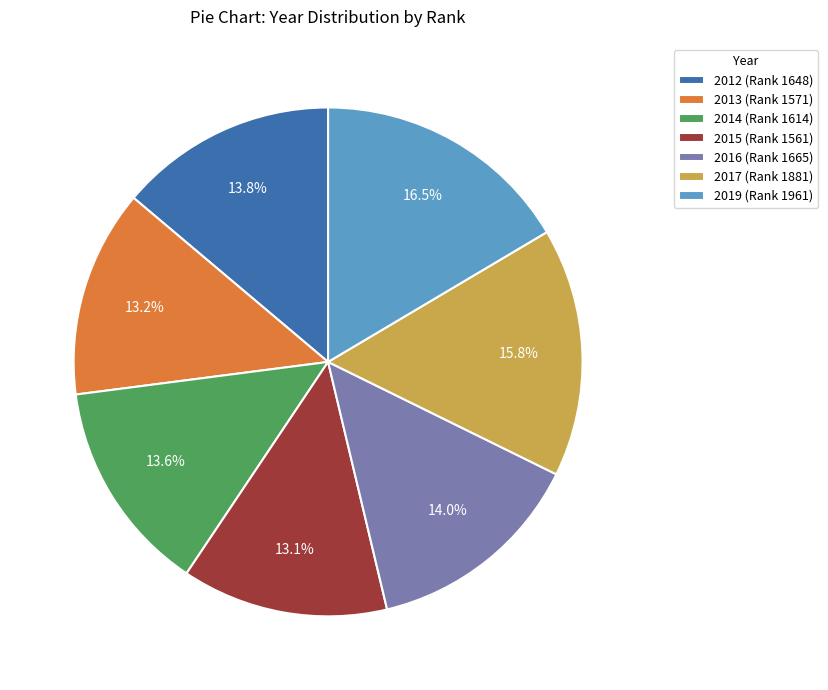

To the nearest percent, what is the difference between the 2012 and 2017 slice percentages?

2%